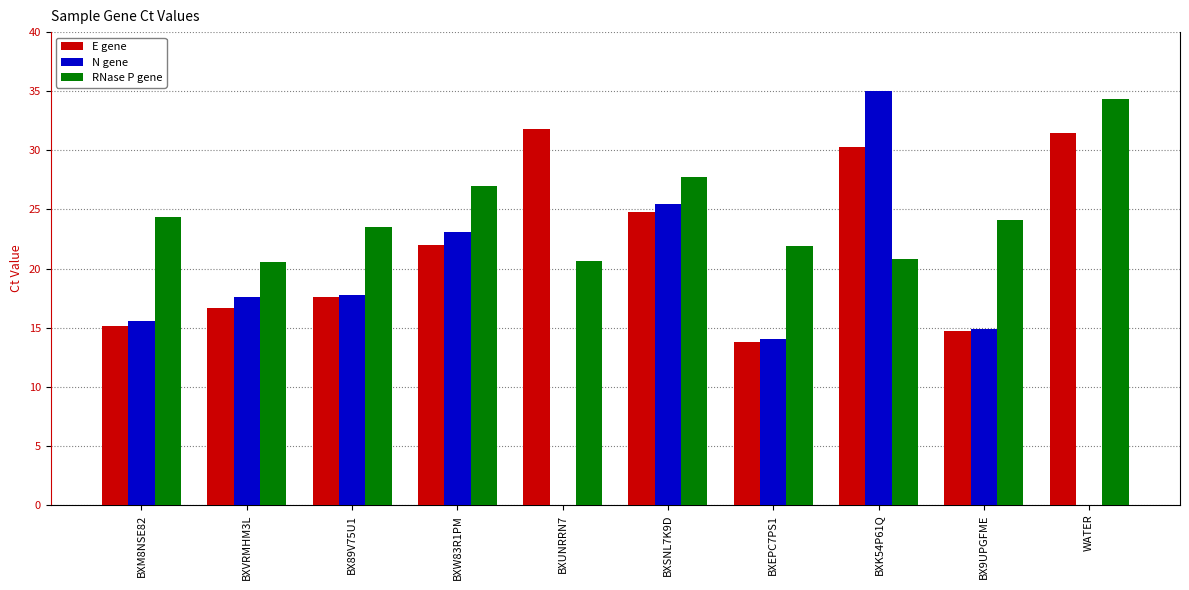

What is the total value across all series at BXVRMHM3L?

54.8